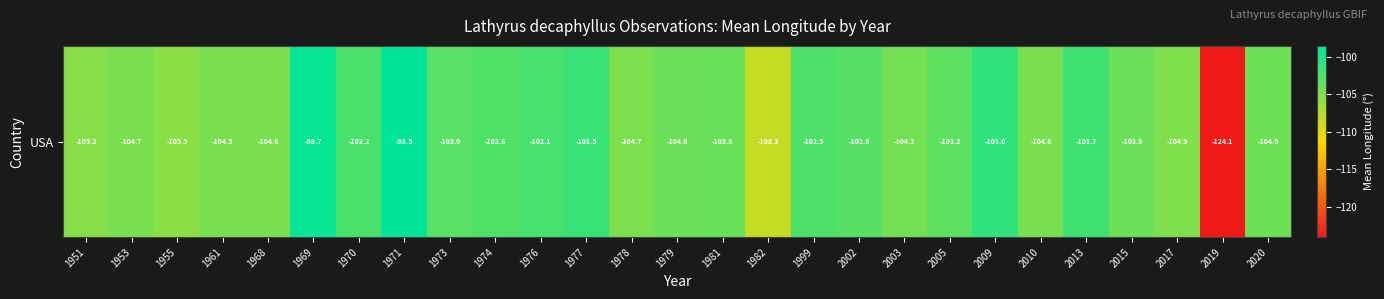

Where is the data nearest to the value -111?

1982